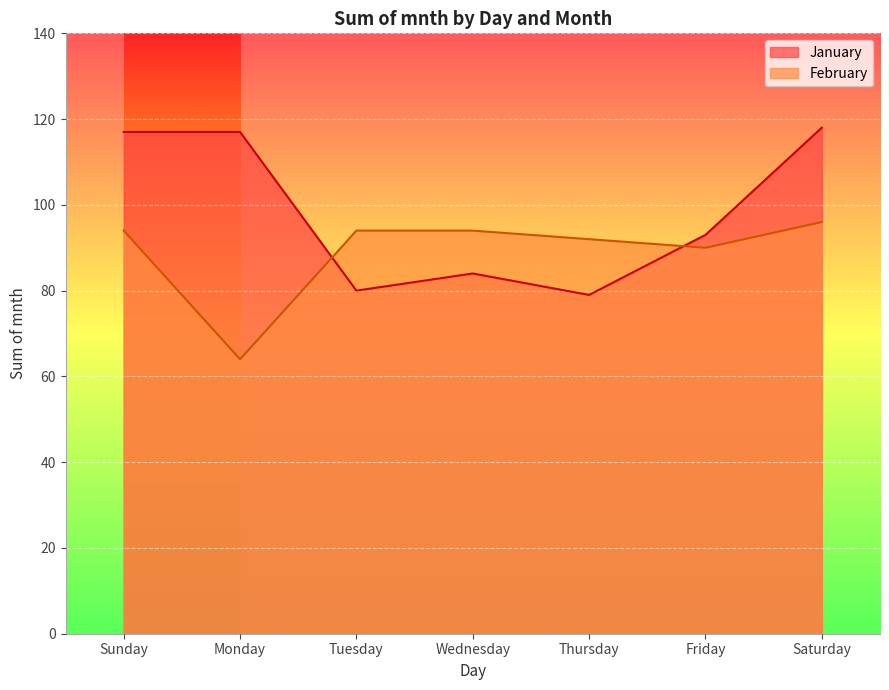

What is the total value across all series at Tuesday?

174